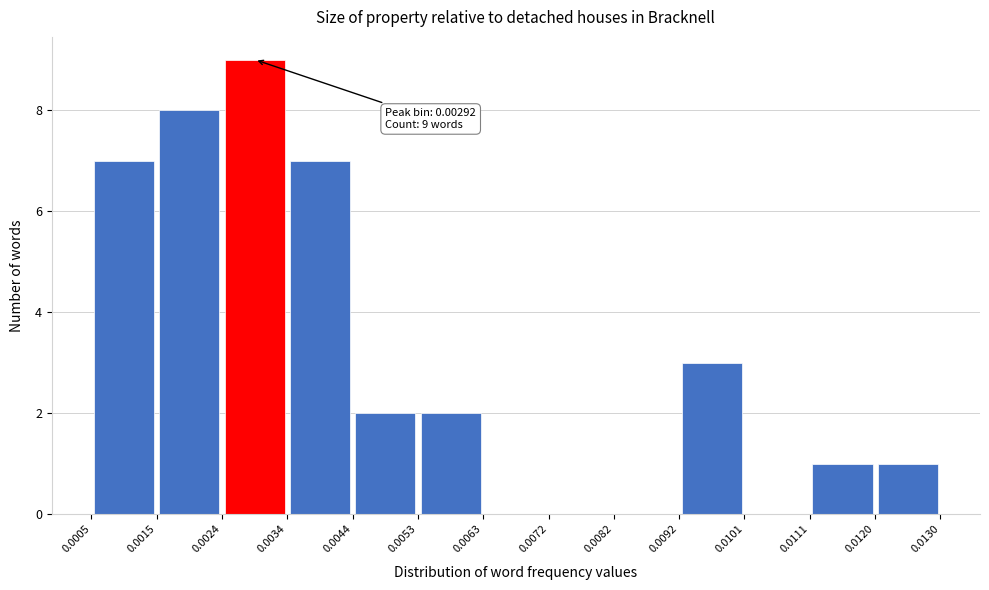

Which range on the x-axis has the tallest bar?

0.0024 to 0.0034